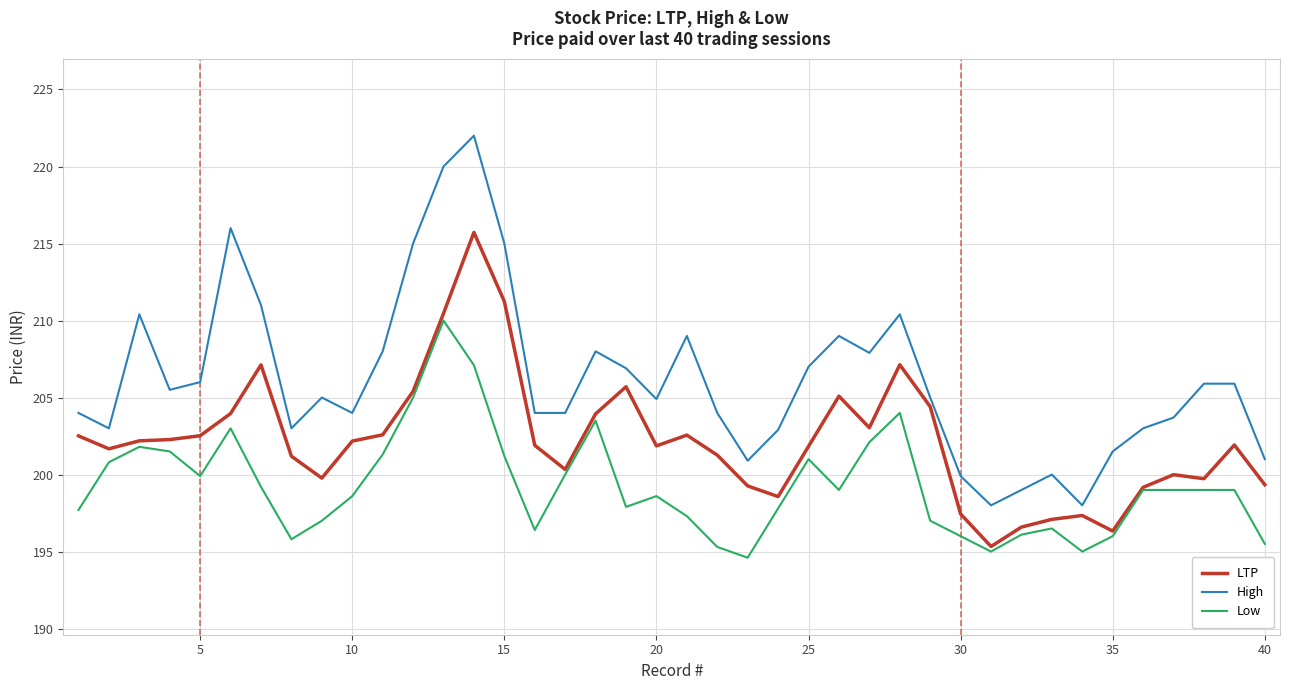

What is the sum of all High values?

8247.7